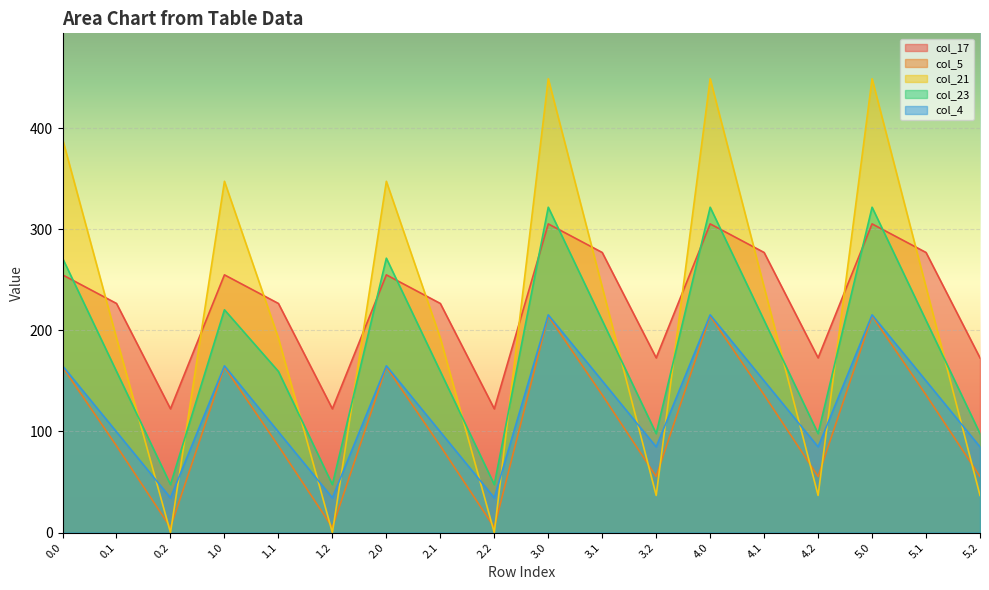

Is the value of col_21 at 1.0 greater than the value of col_17 at 5.1?

Yes